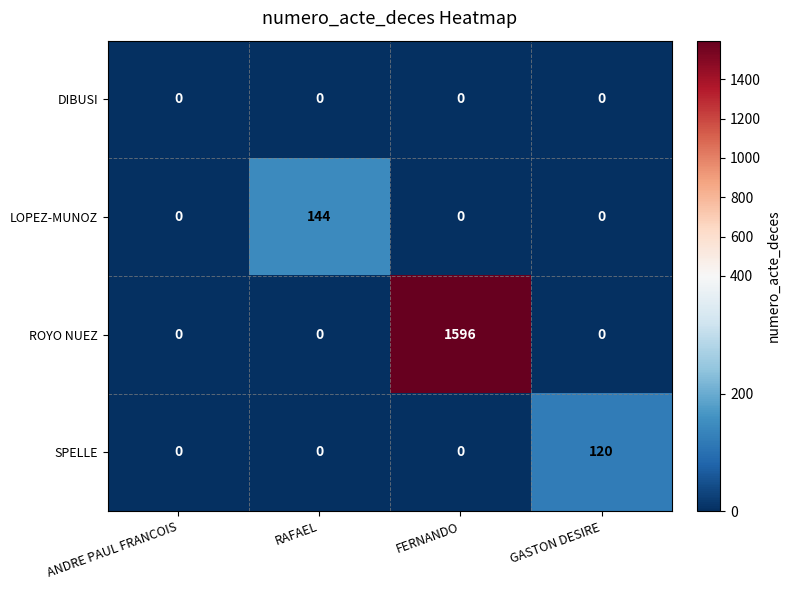

The SPELLE series shows -83 at ANDRE PAUL FRANCOIS. True or false?

False